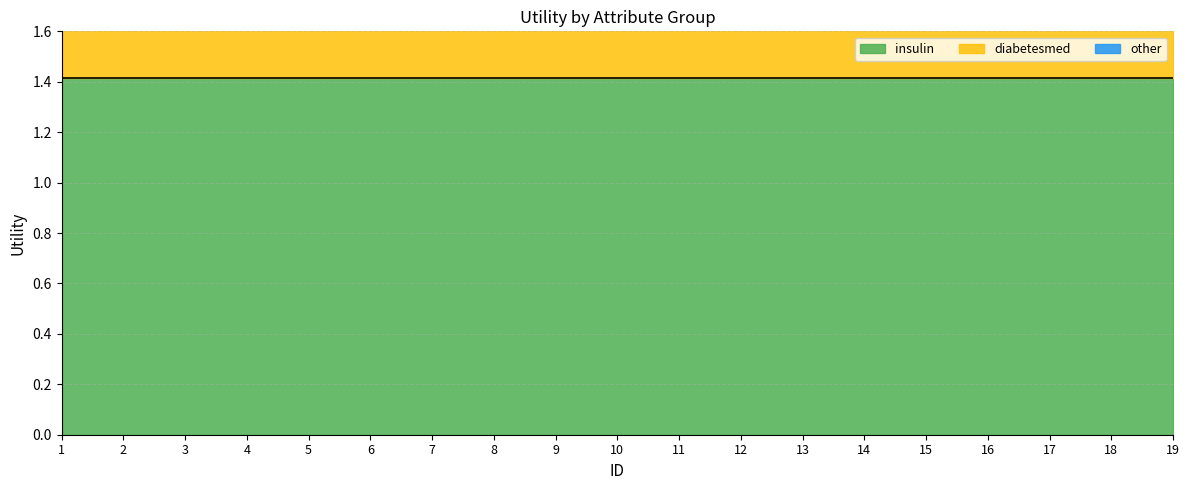

Rank the categories by diabetesmed value from lowest to highest.

19, 18, 17, 16, 15, 14, 13, 12, 11, 10, 9, 8, 7, 6, 3, 4, 5, 2, 1